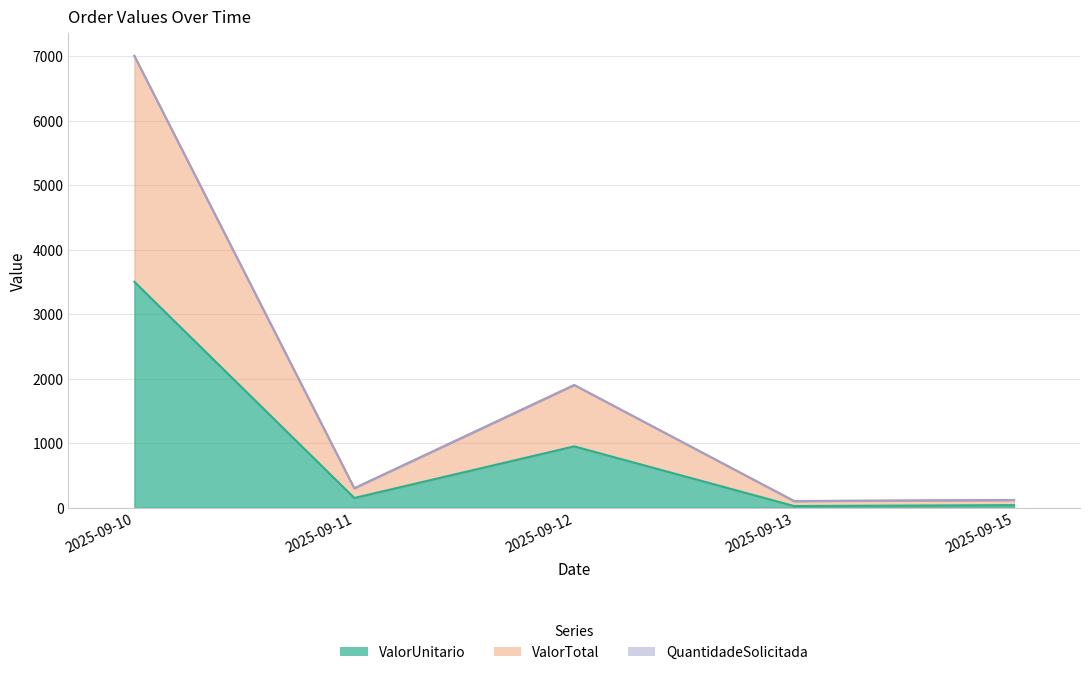

Between 2025-09-10 and 2025-09-15, which series saw the biggest shift?

ValorTotal